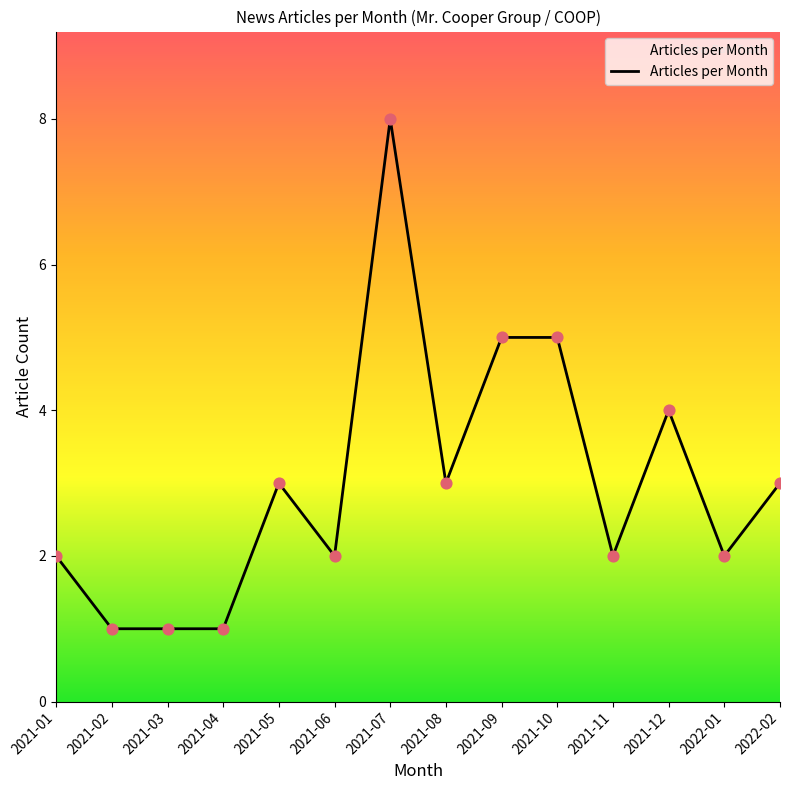

What is the ratio of the value at 2021-06 to the value at 2021-04?

2.0